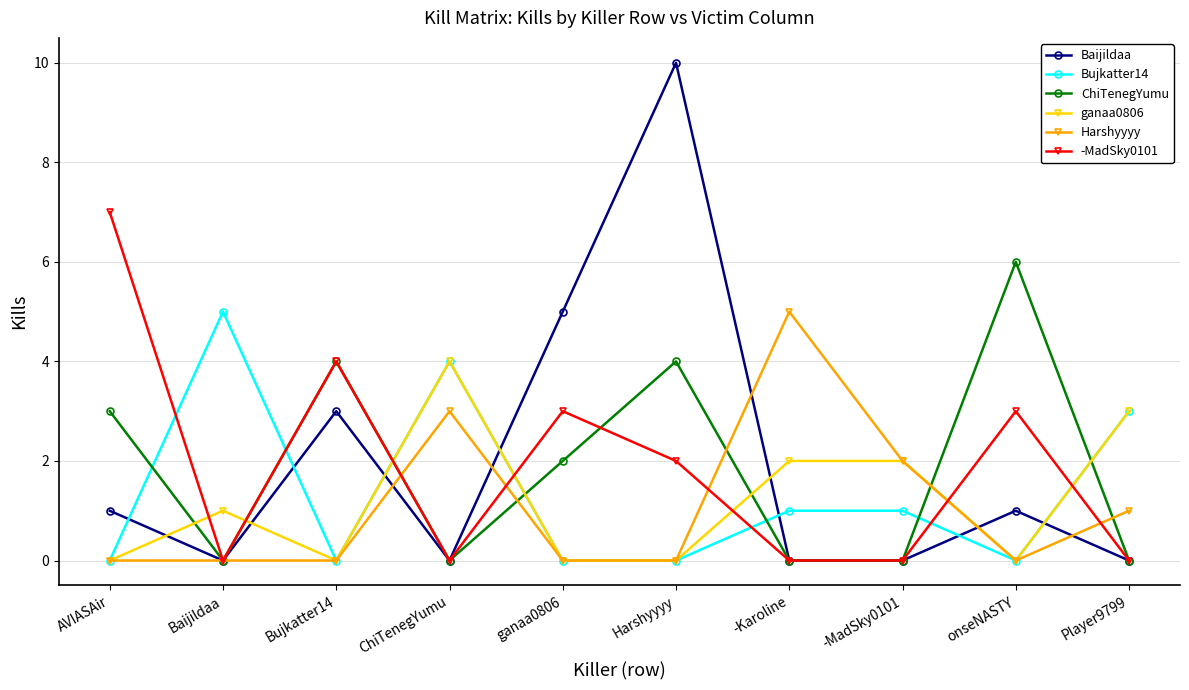

True or false: Baijildaa and Bujkatter14 intersect in this chart.

True